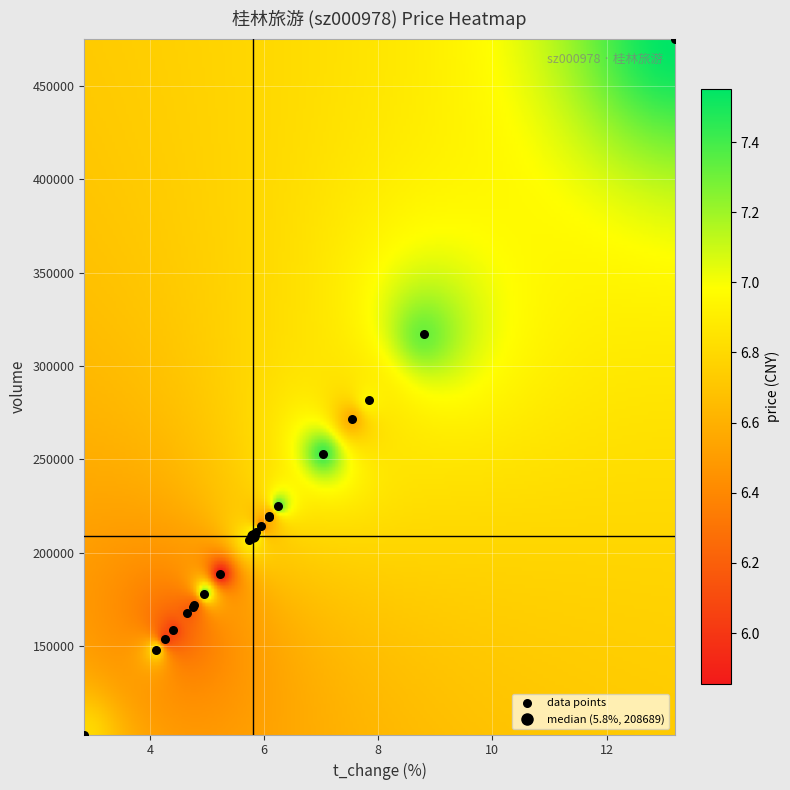

What Y value in the scatter plot is closest to 288869?

281810